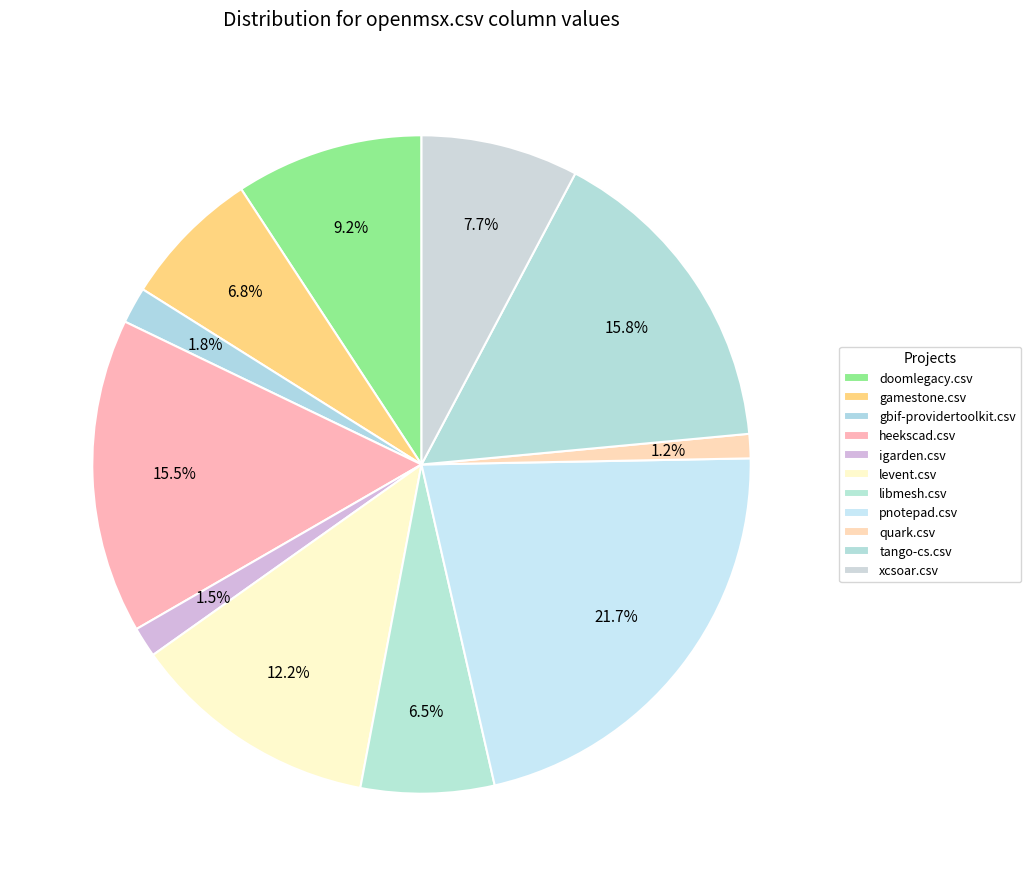

How many slices are in this pie chart?

11